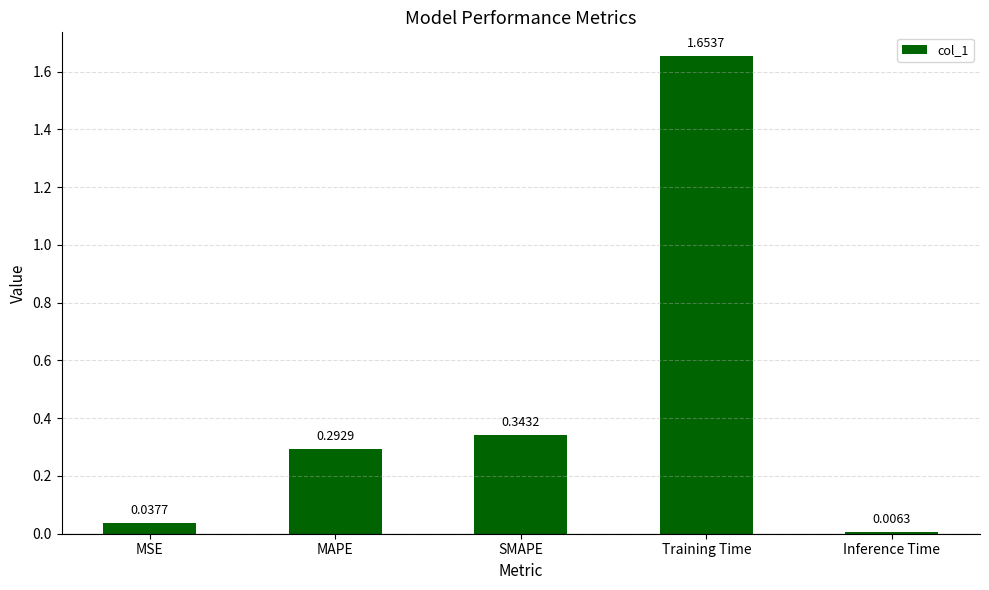

Rank the categories by value from lowest to highest.

Inference Time, MSE, MAPE, SMAPE, Training Time